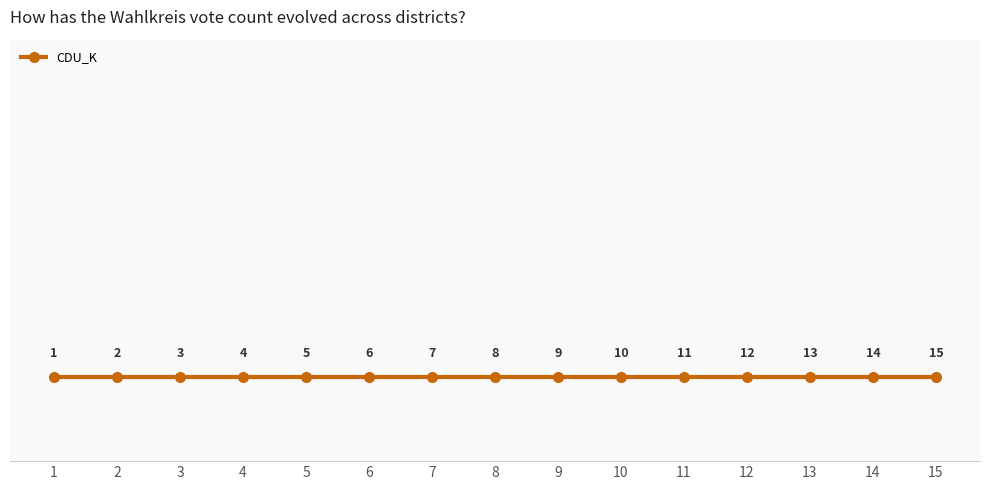

Rank the categories by value from lowest to highest.

1, 2, 3, 4, 5, 6, 7, 8, 9, 10, 11, 12, 13, 14, 15